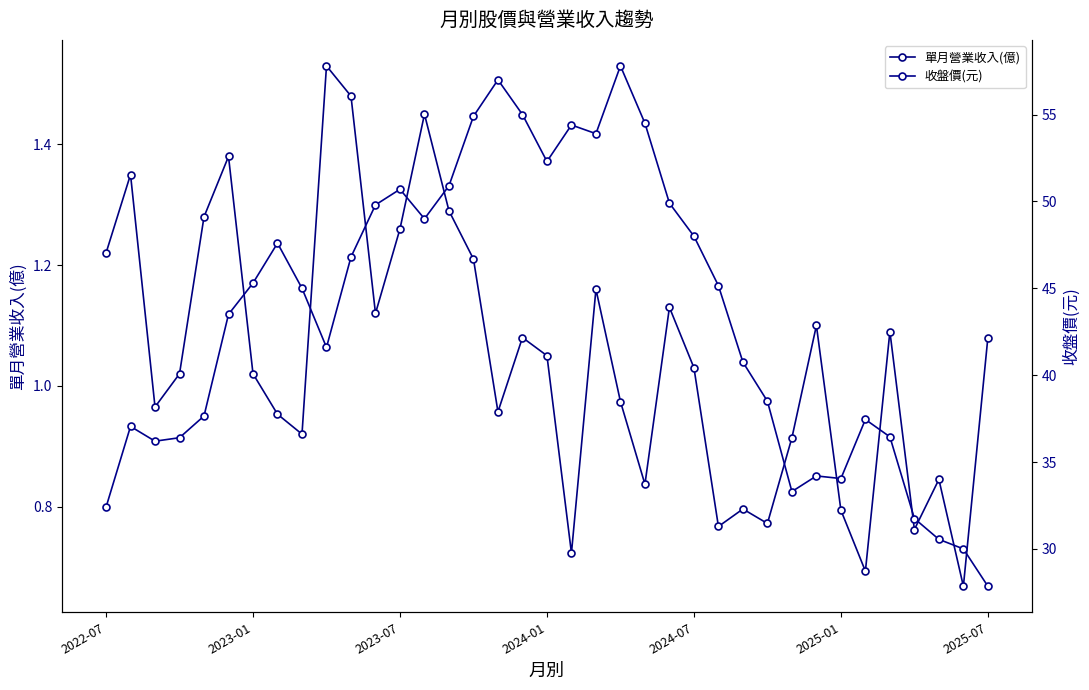

How many interior local peaks does the 單月營業收入(億) series have?

11